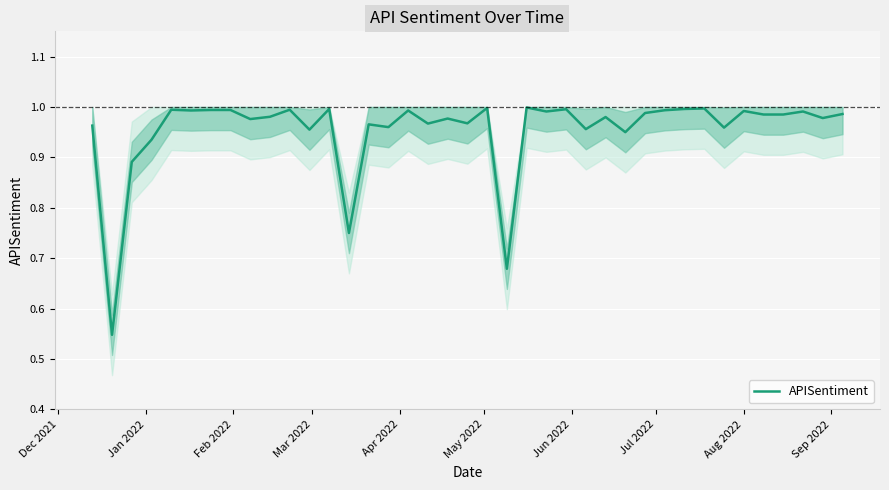

What is the average value?

1.0